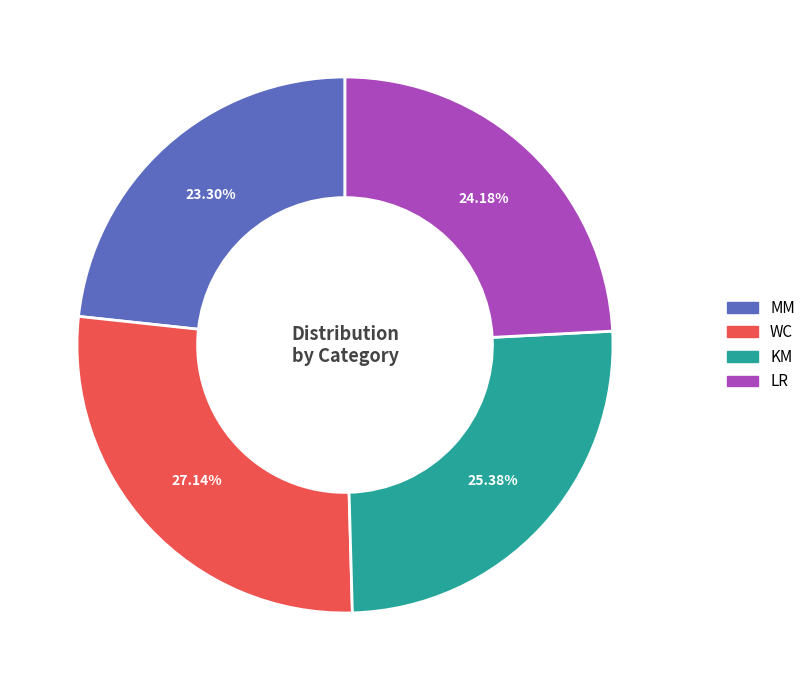

How much of the chart is everything except WC?

72.9%